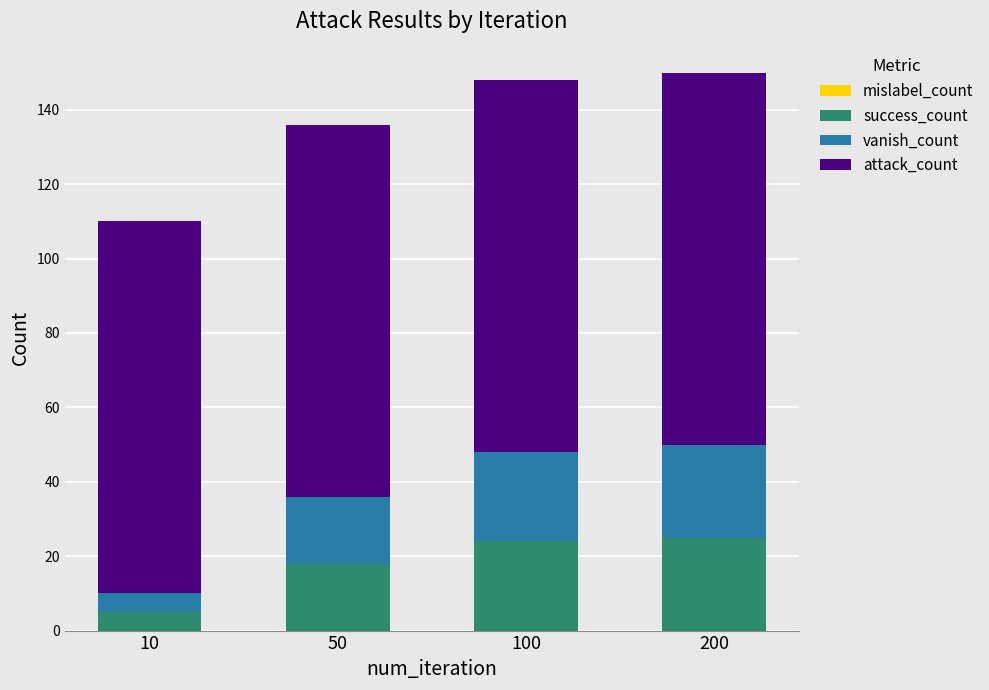

What is the difference between the success_count values at 50 and 200?

7